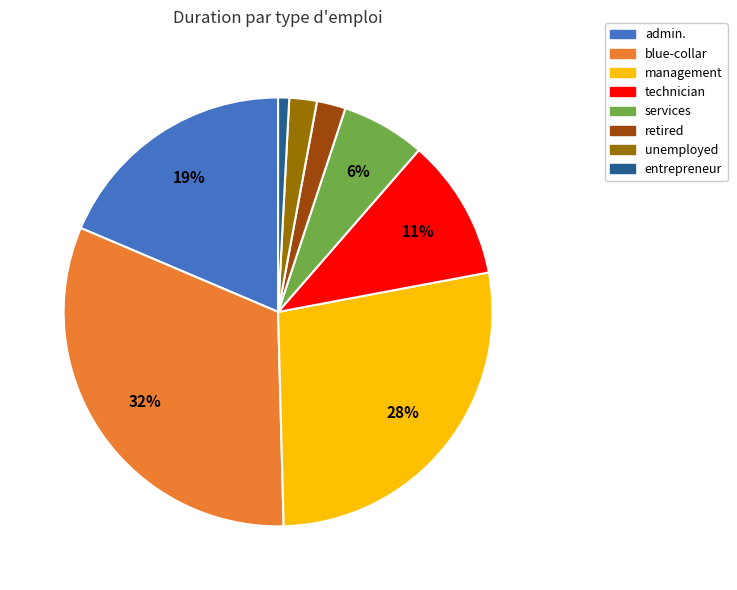

Is it true that unemployed is 2% of the pie?

True